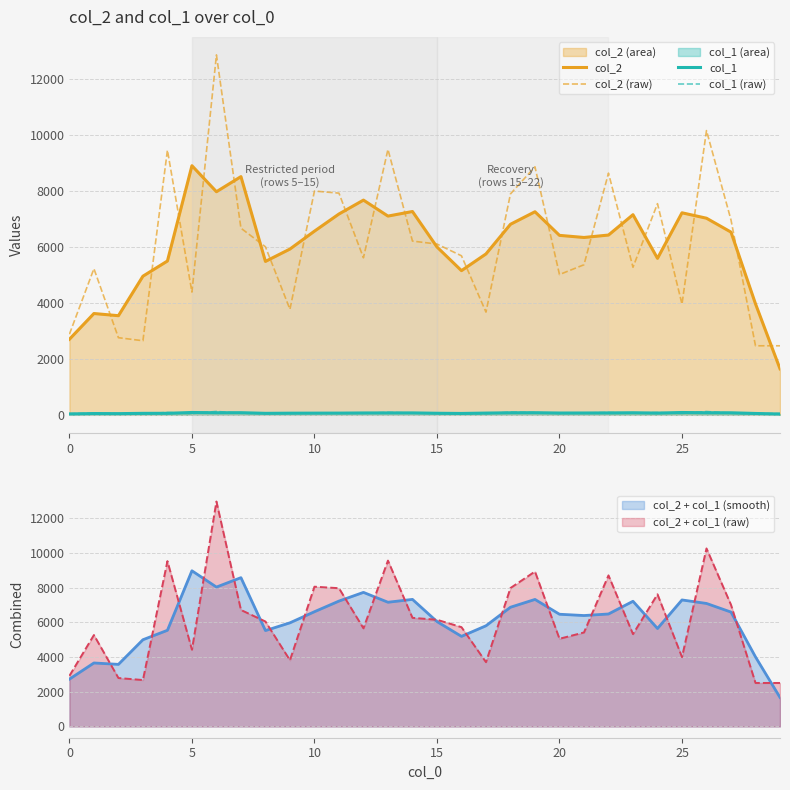

How many lines are shown in the chart?

4